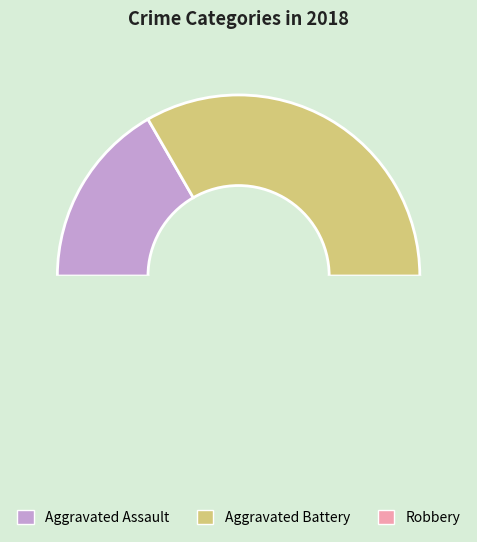

Is Aggravated Assault the majority of the pie?

No